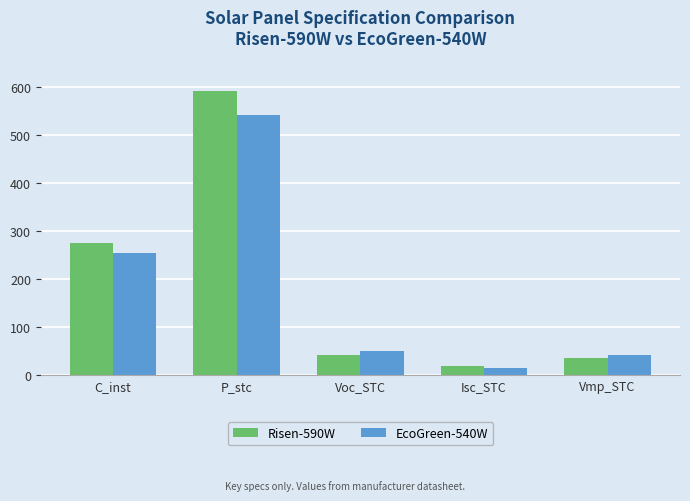

Which series has the widest spread of values?

Risen-590W